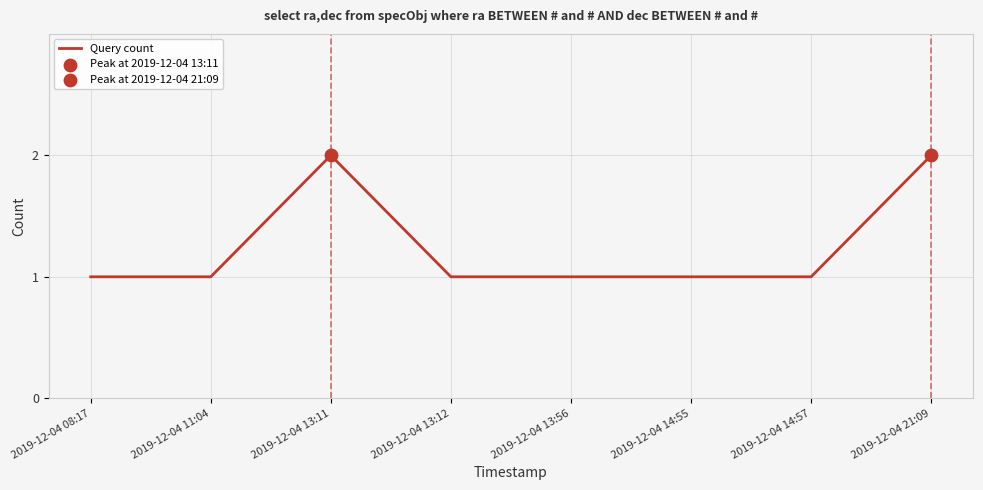

What is the ratio of the value at 2019-12-04 11:04 to the value at 2019-12-04 14:57?

1.0